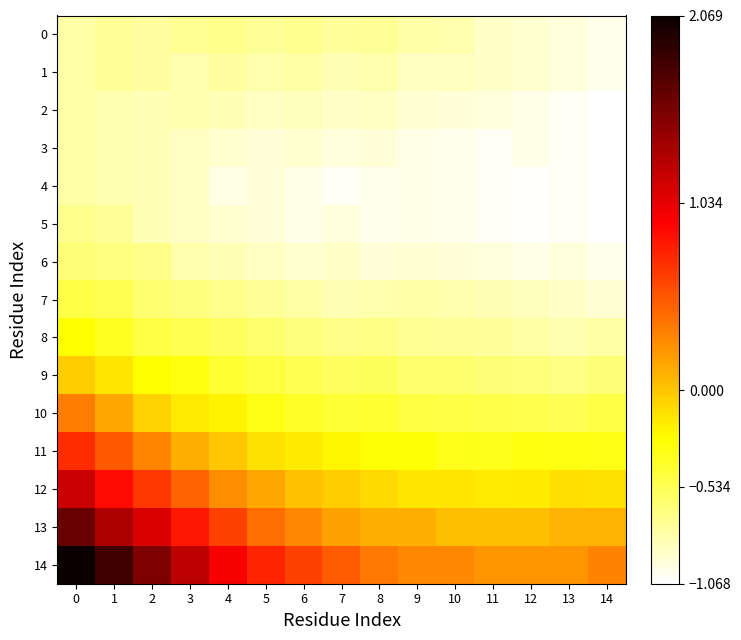

Reading left to right, list all the values displayed in this chart.

row_0: 0=-0.8	1=-0.7	2=-0.8	3=-0.7	4=-0.7	5=-0.7	6=-0.7	7=-0.8	8=-0.7	9=-0.8	10=-0.8	11=-0.9	12=-0.9	13=-1.0	14=-1.0
row_1: 0=-0.8	1=-0.7	2=-0.8	3=-0.8	4=-0.8	5=-0.8	6=-0.8	7=-0.8	8=-0.8	9=-0.9	10=-0.9	11=-0.9	12=-0.9	13=-1.0	14=-1.0
row_2: 0=-0.8	1=-0.8	2=-0.8	3=-0.8	4=-0.8	5=-0.9	6=-0.9	7=-0.9	8=-0.9	9=-0.9	10=-0.9	11=-1.0	12=-1.0	13=-1.0	14=-1.1
row_3: 0=-0.8	1=-0.8	2=-0.8	3=-0.9	4=-0.9	5=-0.9	6=-0.9	7=-1.0	8=-0.9	9=-1.0	10=-1.0	11=-1.0	12=-1.0	13=-1.0	14=-1.1
row_4: 0=-0.8	1=-0.8	2=-0.8	3=-0.9	4=-1.0	5=-0.9	6=-1.0	7=-1.0	8=-1.0	9=-1.0	10=-1.0	11=-1.0	12=-1.1	13=-1.0	14=-1.1
row_5: 0=-0.7	1=-0.7	2=-0.8	3=-0.9	4=-0.9	5=-0.9	6=-1.0	7=-1.0	8=-1.0	9=-1.0	10=-1.0	11=-1.0	12=-1.1	13=-1.0	14=-1.1
row_6: 0=-0.6	1=-0.7	2=-0.7	3=-0.8	4=-0.8	5=-0.9	6=-0.9	7=-0.9	8=-0.9	9=-0.9	10=-0.9	11=-1.0	12=-1.0	13=-1.0	14=-1.0
row_7: 0=-0.5	1=-0.5	2=-0.6	3=-0.7	4=-0.7	5=-0.7	6=-0.8	7=-0.8	8=-0.8	9=-0.8	10=-0.8	11=-0.8	12=-0.8	13=-0.9	14=-0.9
row_8: 0=-0.3	1=-0.4	2=-0.5	3=-0.5	4=-0.6	5=-0.6	6=-0.7	7=-0.7	8=-0.7	9=-0.7	10=-0.7	11=-0.8	12=-0.8	13=-0.8	14=-0.8
row_9: 0=-0.0	1=-0.2	2=-0.3	3=-0.3	4=-0.4	5=-0.5	6=-0.5	7=-0.6	8=-0.5	9=-0.6	10=-0.6	11=-0.6	12=-0.6	13=-0.7	14=-0.6
row_10: 0=0.3	1=0.1	2=-0.1	3=-0.2	4=-0.2	5=-0.3	6=-0.4	7=-0.4	8=-0.4	9=-0.5	10=-0.5	11=-0.5	12=-0.5	13=-0.5	14=-0.5
row_11: 0=0.7	1=0.5	2=0.3	3=0.1	4=-0.0	5=-0.1	6=-0.2	7=-0.2	8=-0.3	9=-0.3	10=-0.4	11=-0.4	12=-0.3	13=-0.3	14=-0.3
row_12: 0=1.2	1=0.9	2=0.7	3=0.5	4=0.3	5=0.1	6=0.0	7=-0.0	8=-0.1	9=-0.2	10=-0.2	11=-0.2	12=-0.2	13=-0.1	14=-0.1
row_13: 0=1.6	1=1.3	2=1.1	3=0.8	4=0.6	5=0.4	6=0.3	7=0.2	8=0.1	9=0.1	10=0.0	11=0.0	12=0.0	13=0.1	14=0.1
row_14: 0=2.1	1=1.8	2=1.5	3=1.2	4=1.0	5=0.8	6=0.6	7=0.5	8=0.4	9=0.3	10=0.3	11=0.2	12=0.2	13=0.2	14=0.3